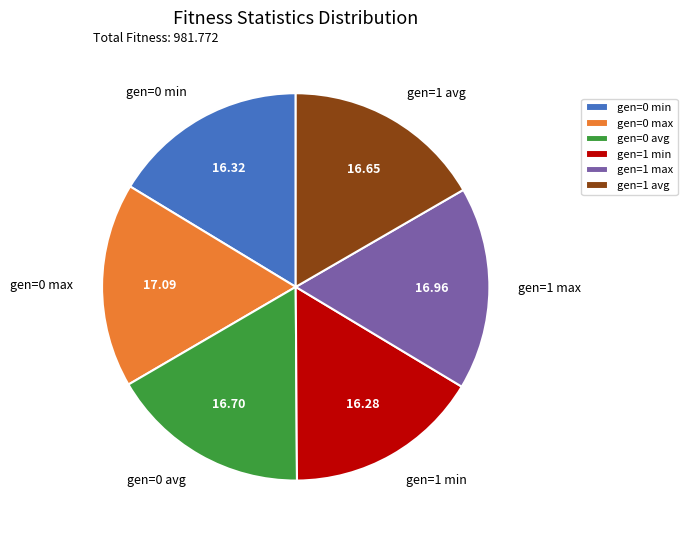

Which has a higher value, gen=0 max or gen=0 min?

gen=0 max